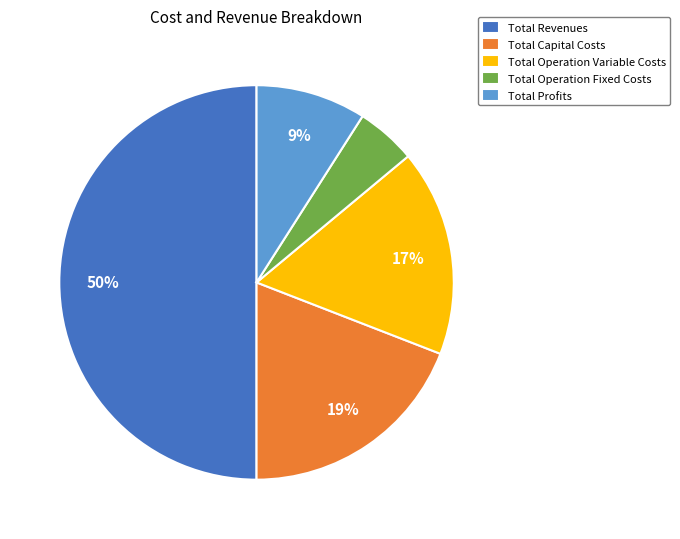

Which slice is the largest?

Total Revenues